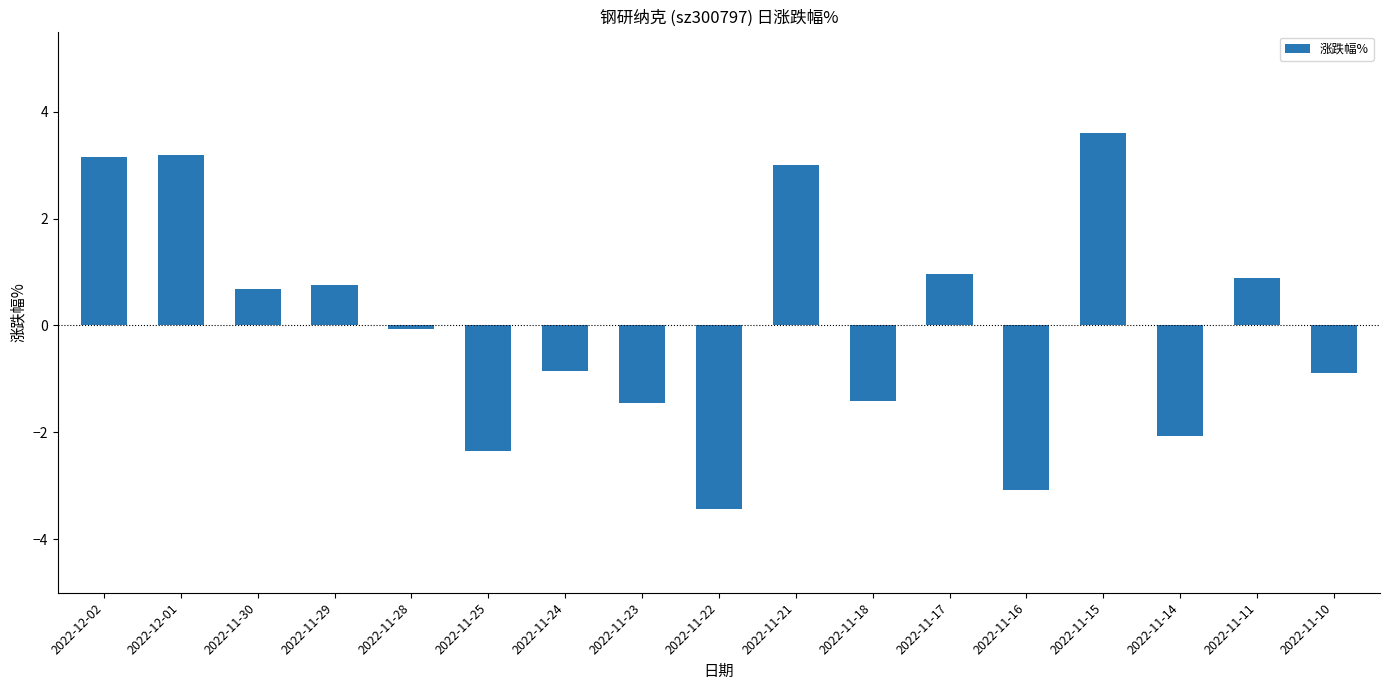

What is the difference between the maximum and minimum values?

7.0